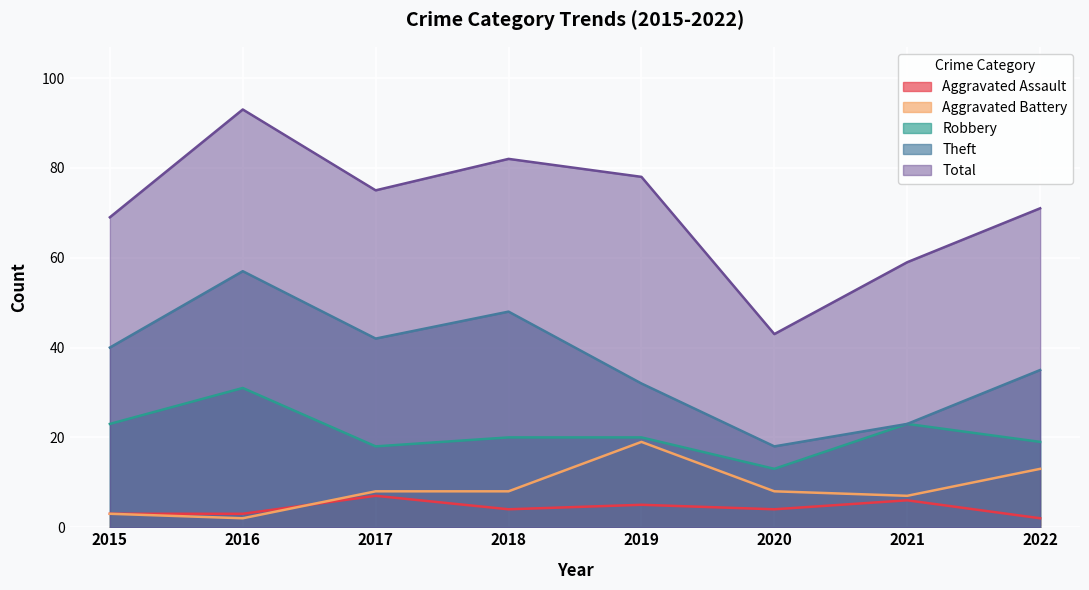

Which series has the widest spread of values?

Total